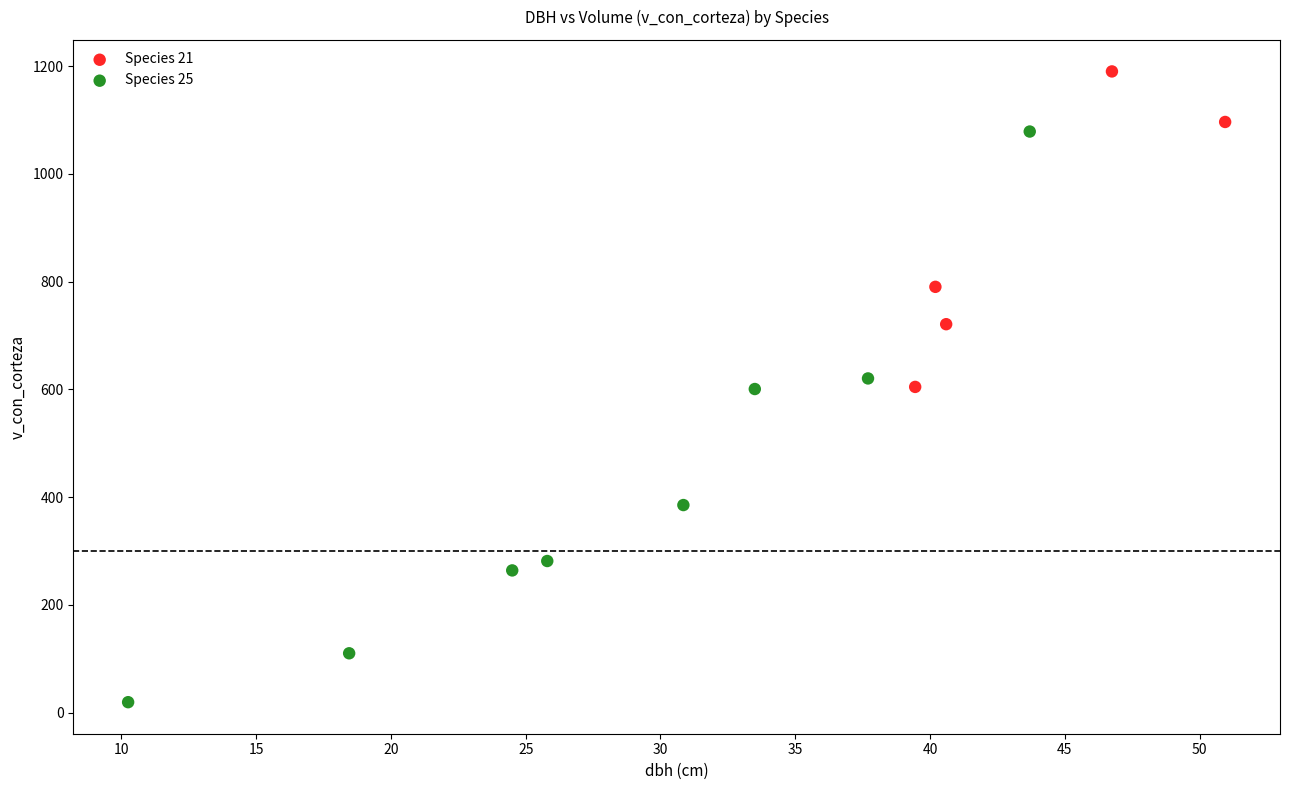

What are all the series names shown in the legend?

Species 21, Species 25